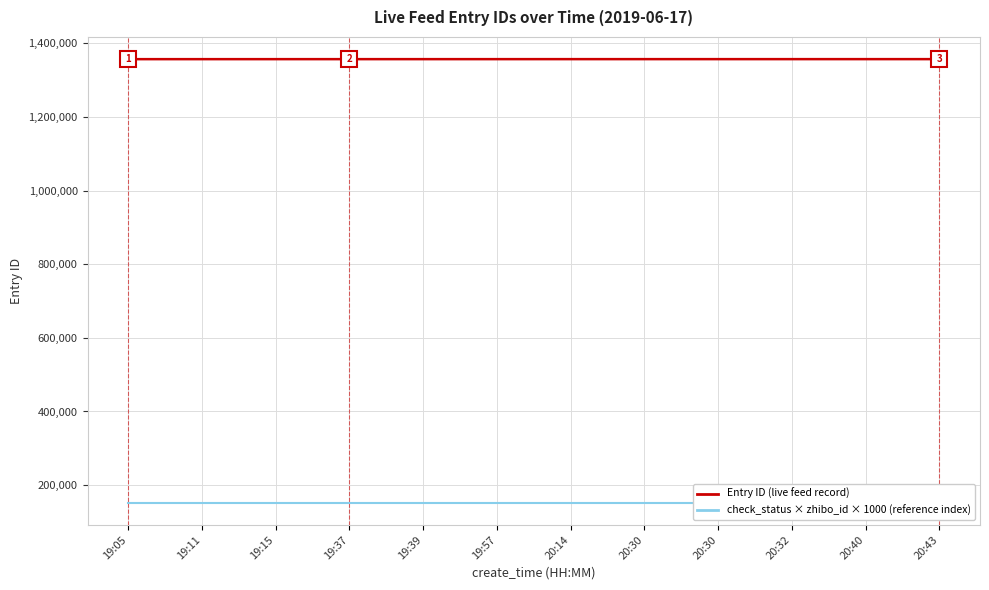

What are all the series names shown in the legend?

Entry ID (live feed record), check_status × zhibo_id × 1000 (reference index)